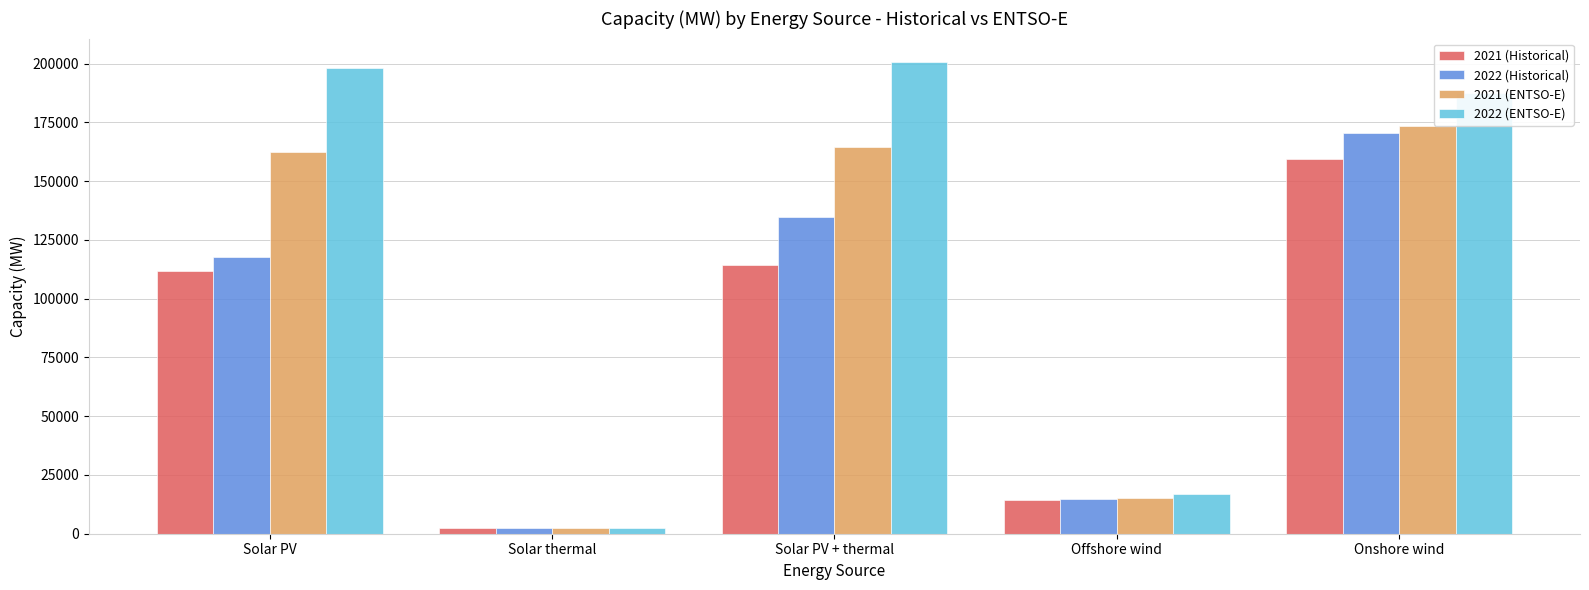

True or false: 2022 (ENTSO-E) has a value of 200647 at Solar PV + thermal.

True